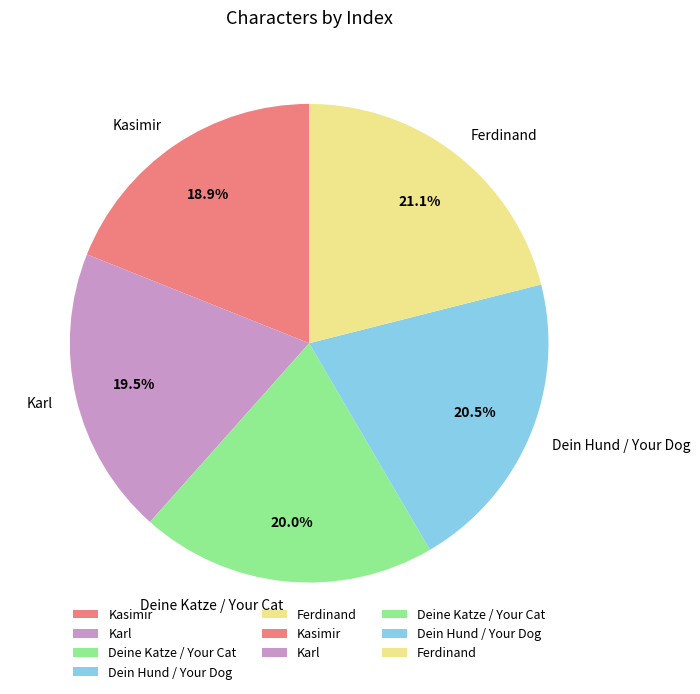

To the nearest percent, what percentage of the pie is Deine Katze / Your Cat?

20%